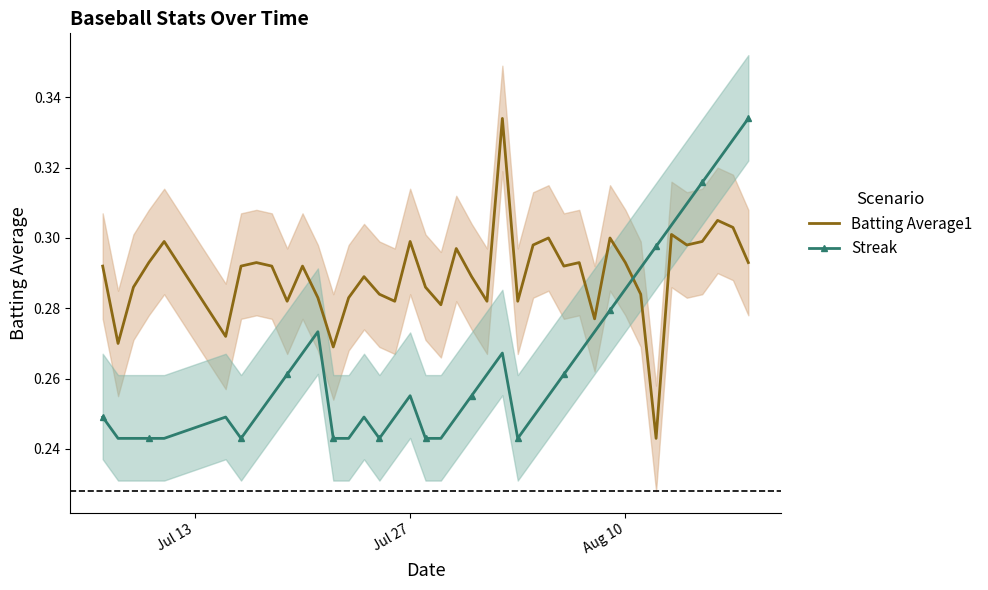

Rank the series by their average value, from highest to lowest.

Batting Average1, Streak